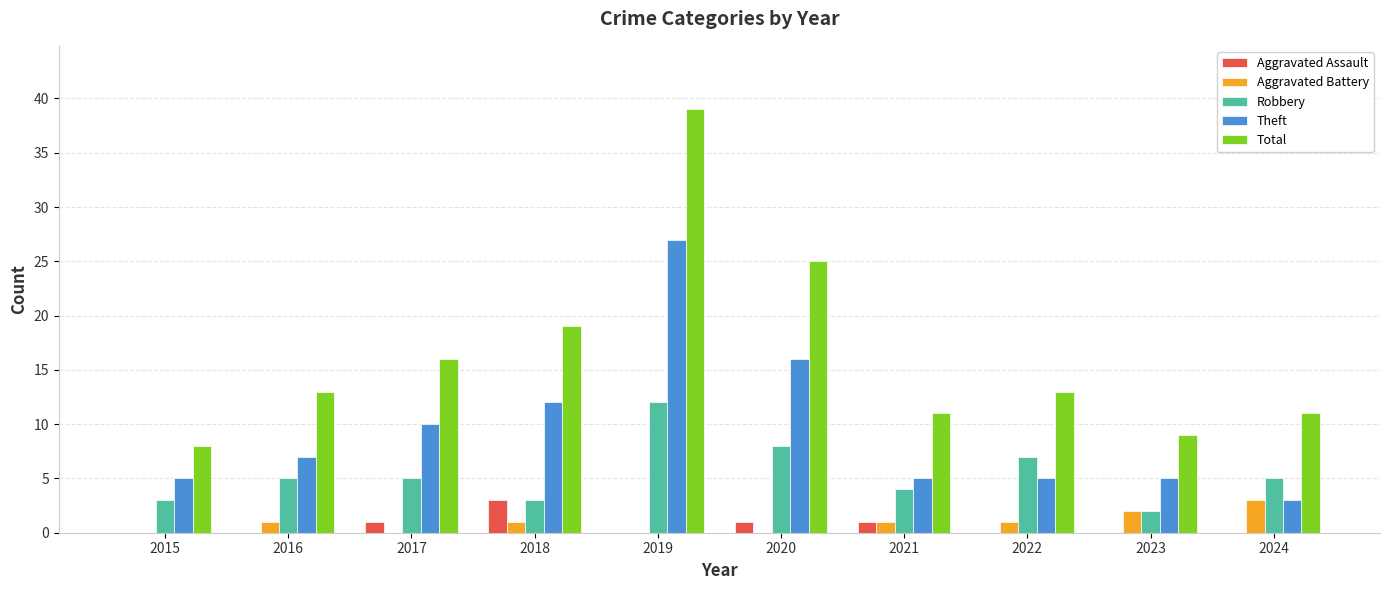

What is the maximum value shown in the chart?

39